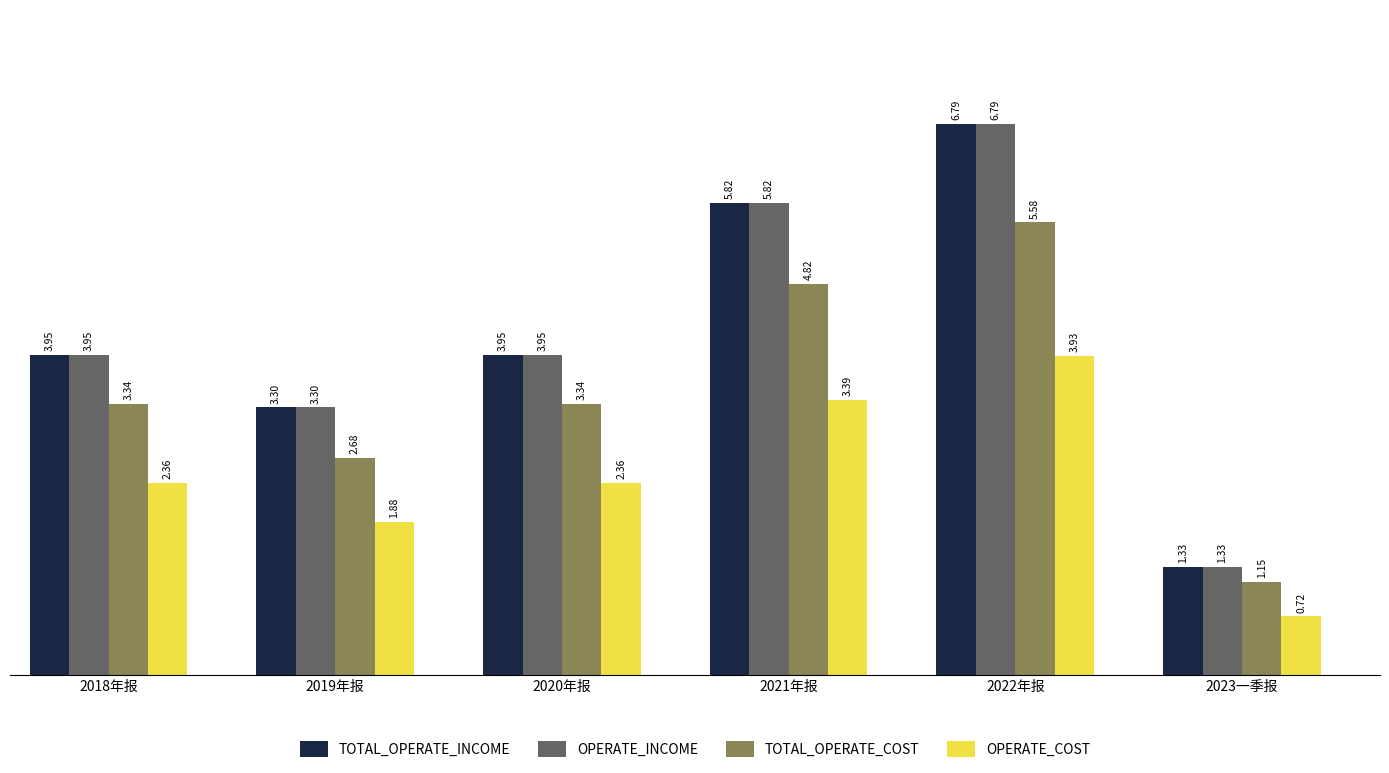

What is the total value across all series at 2022年报?

23.1